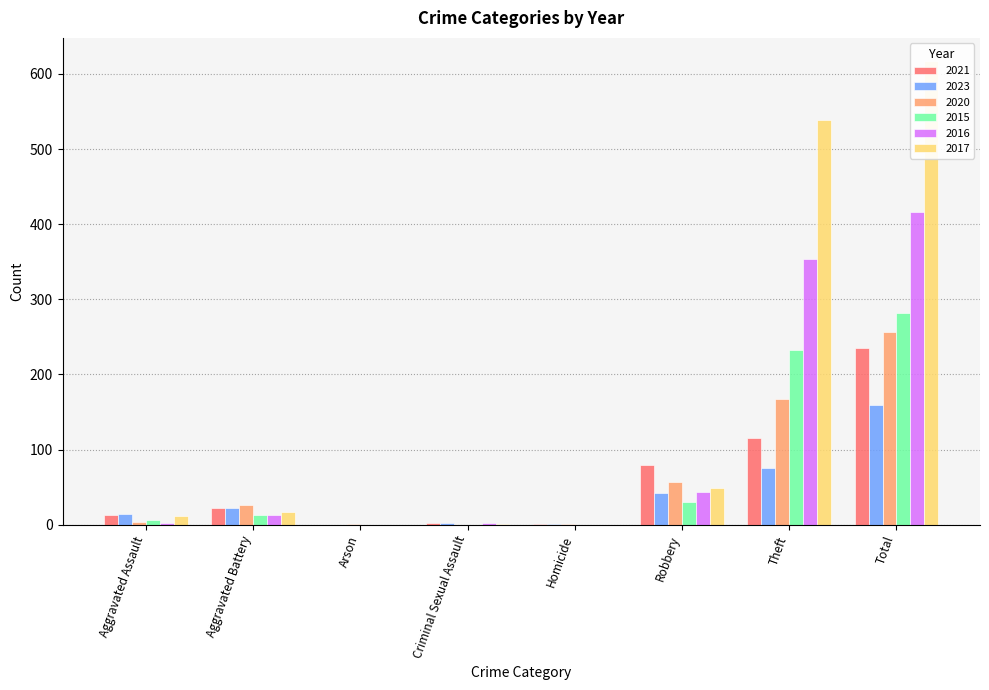

What is the sum of the 2020 values at Homicide and Aggravated Assault?

5